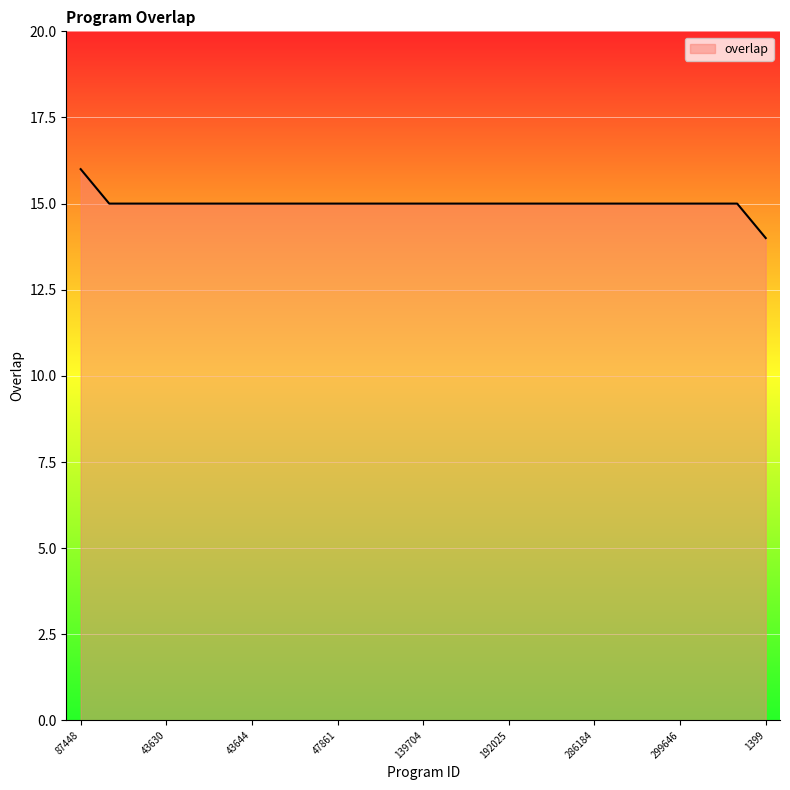

What is the greatest value displayed?

16